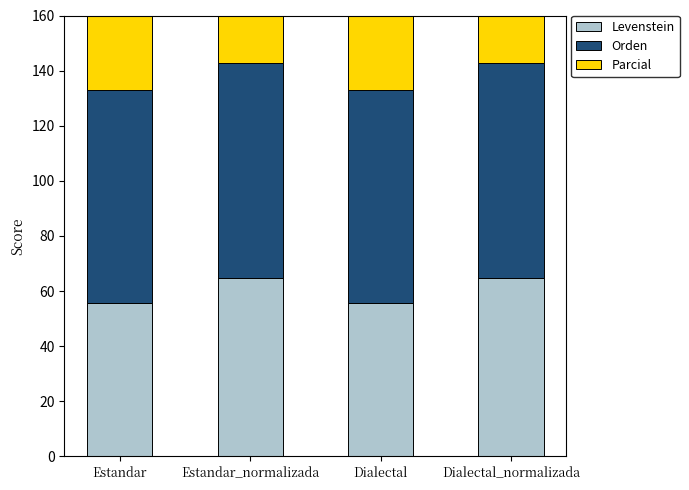

How many data points in Orden are above 78?

2